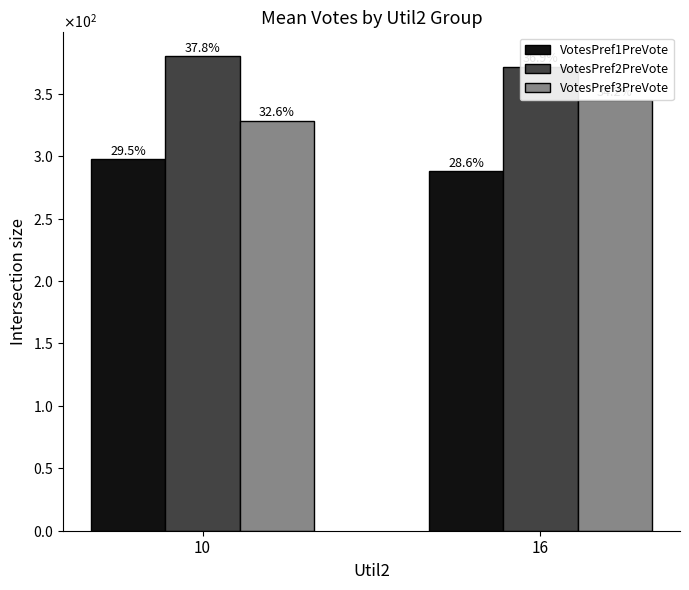

List the labels in order of VotesPref1PreVote value, smallest first.

16, 10